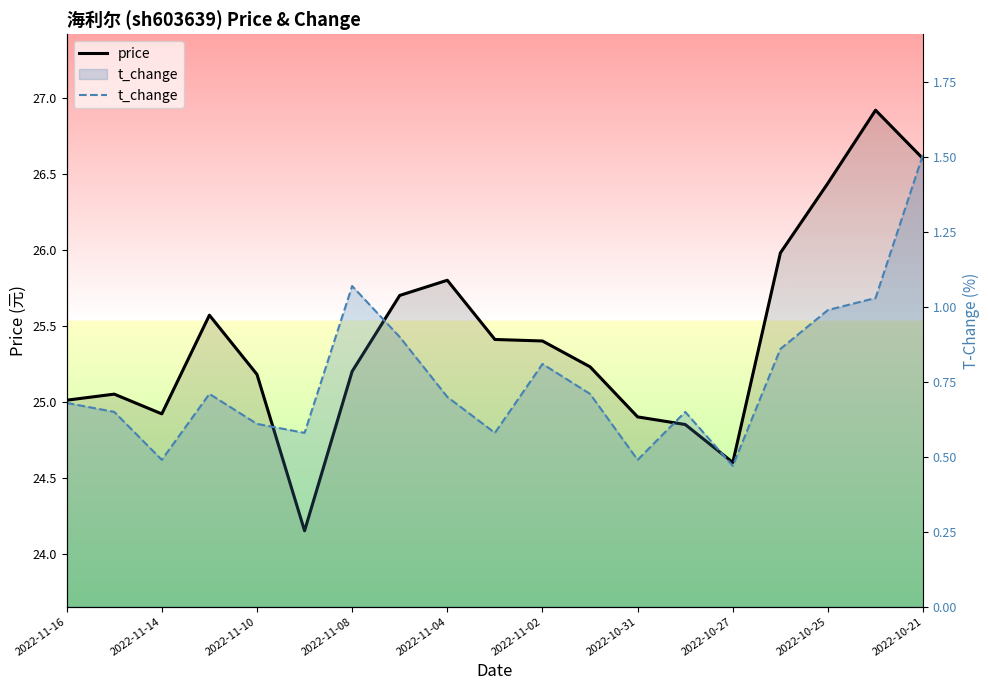

What are all the series names shown in the legend?

price, t_change